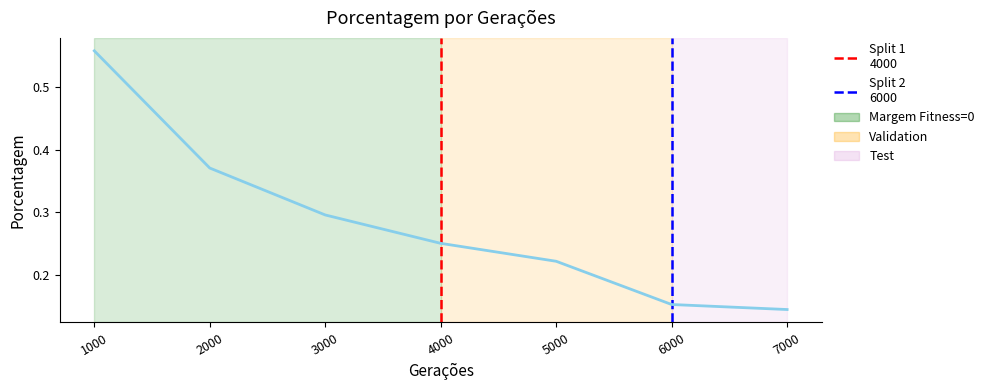

The value at 1000 is 0.3. True or false?

False